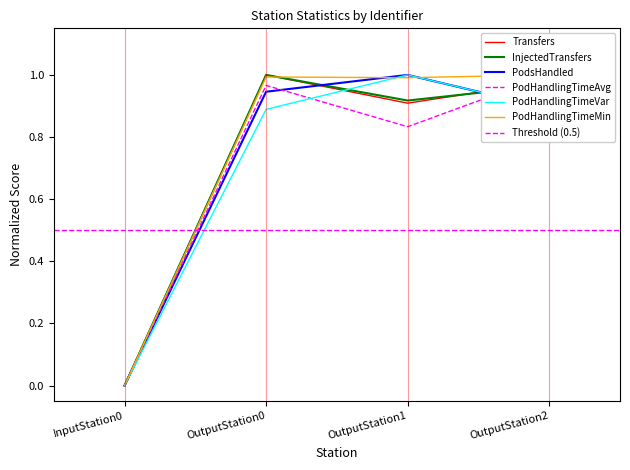

How many times do PodHandlingTimeVar and InjectedTransfers cross each other?

2